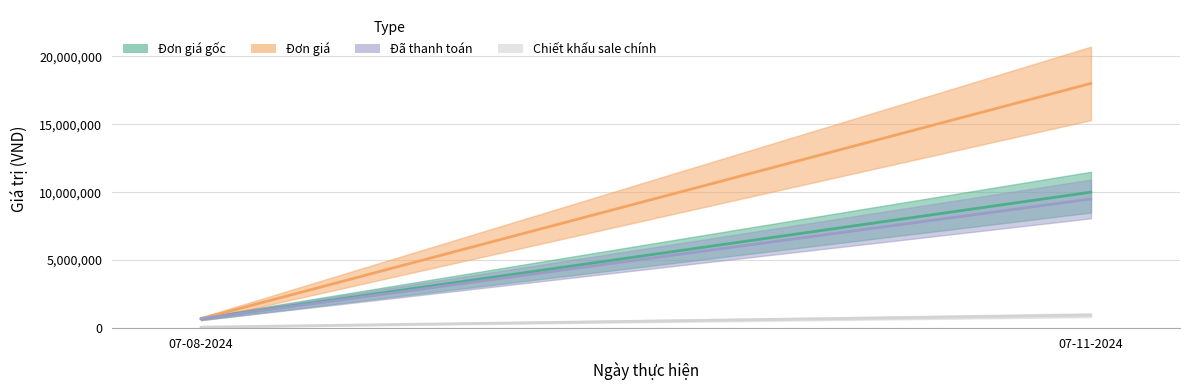

At which label does Đã thanh toán reach its peak?

07-11-2024